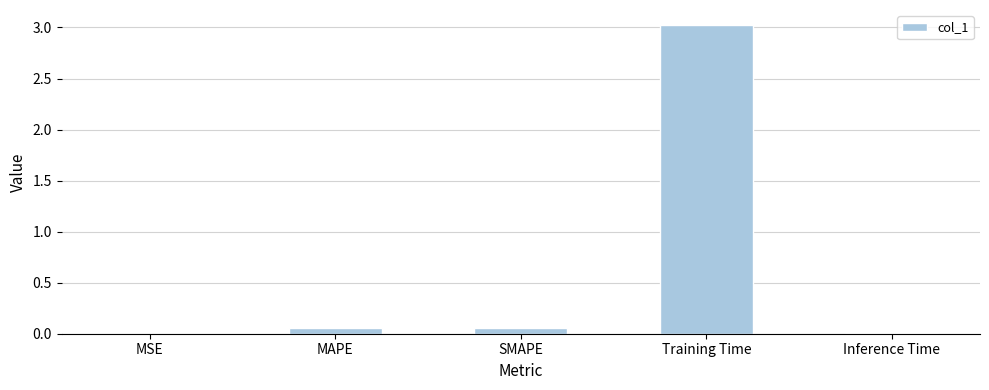

What is the approximate value at Training Time?

3.0